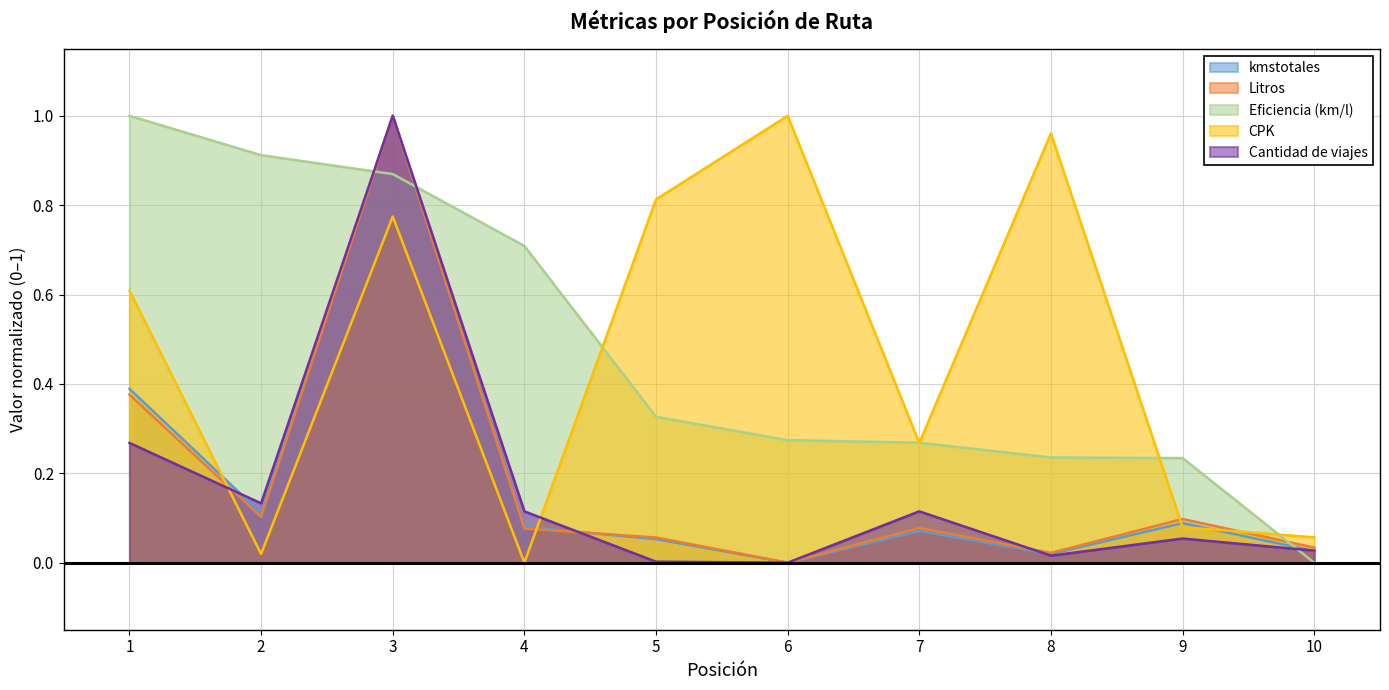

True or false: Cantidad de viajes has a value of 0.0 at 8.

False